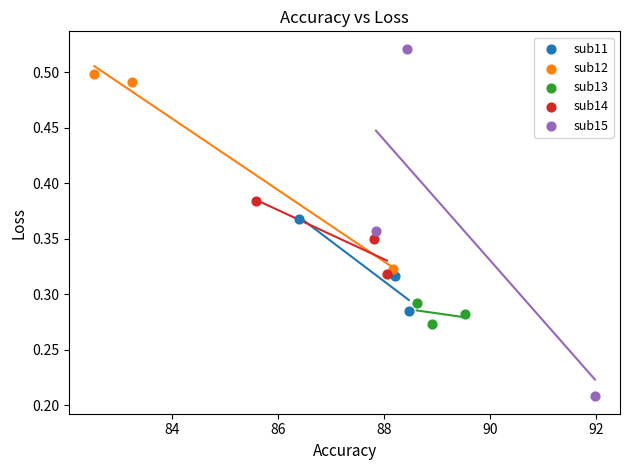

Which series reaches the minimum Y coordinate?

sub15